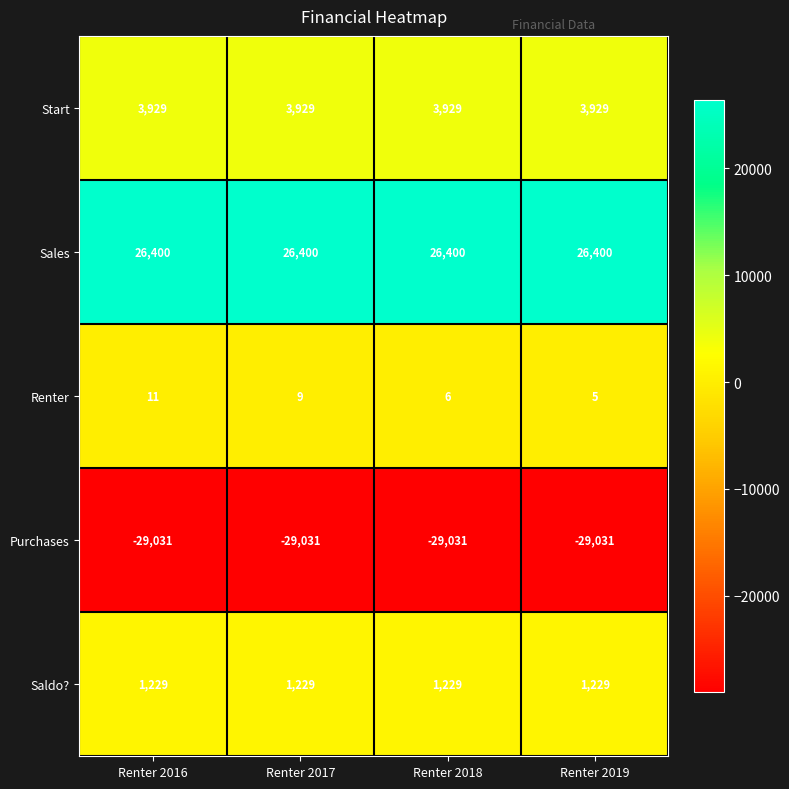

The value of Sales at Renter 2017 is 26400. True or false?

True